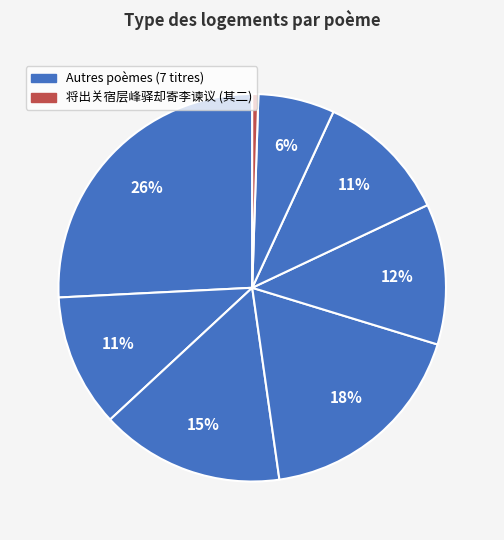

To the nearest percent, what is the average slice percentage?

12%